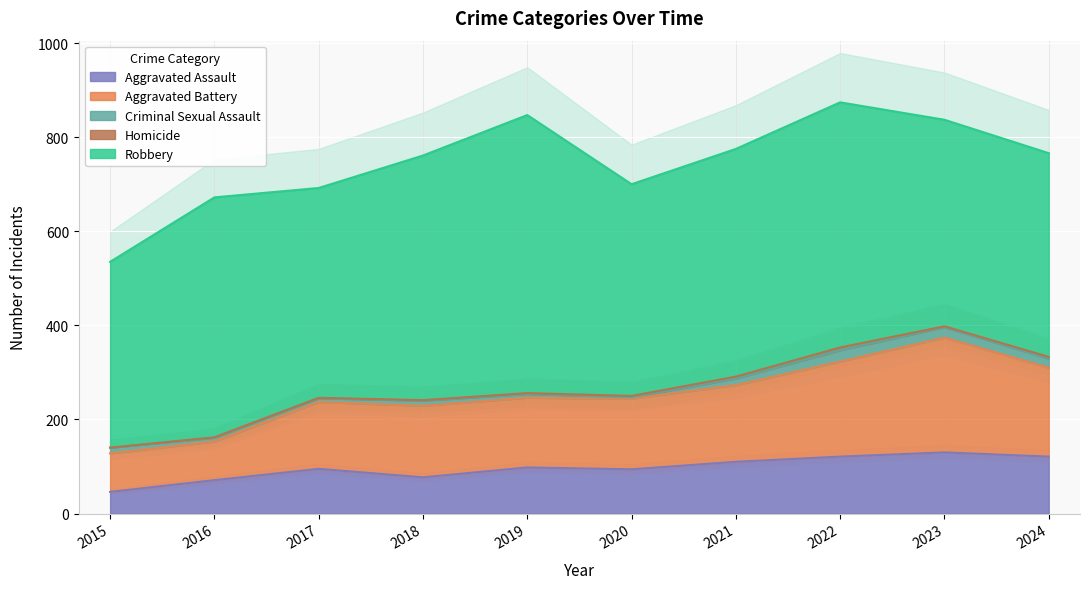

Is the value of Aggravated Battery at 2018 greater than the value of Aggravated Assault at 2015?

Yes